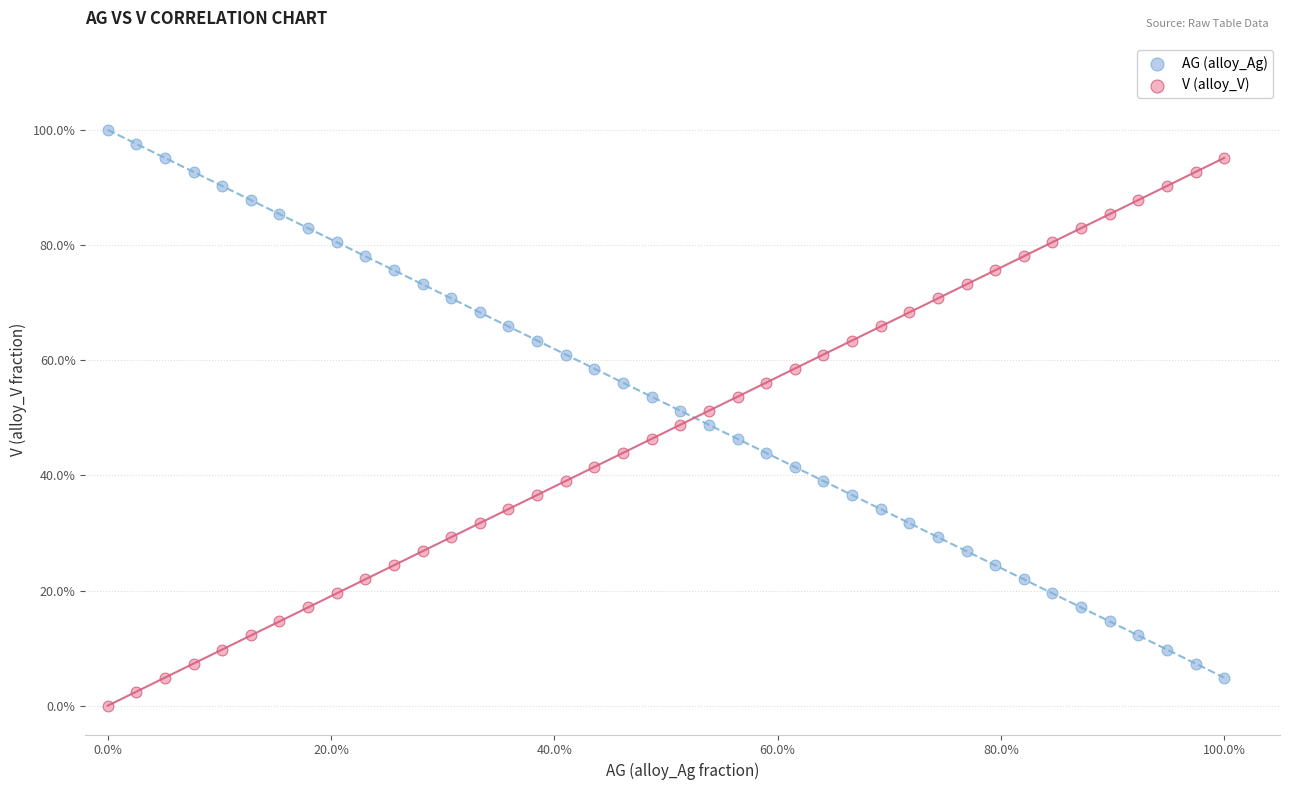

What are all the series names shown in the legend?

AG (alloy_Ag), V (alloy_V)